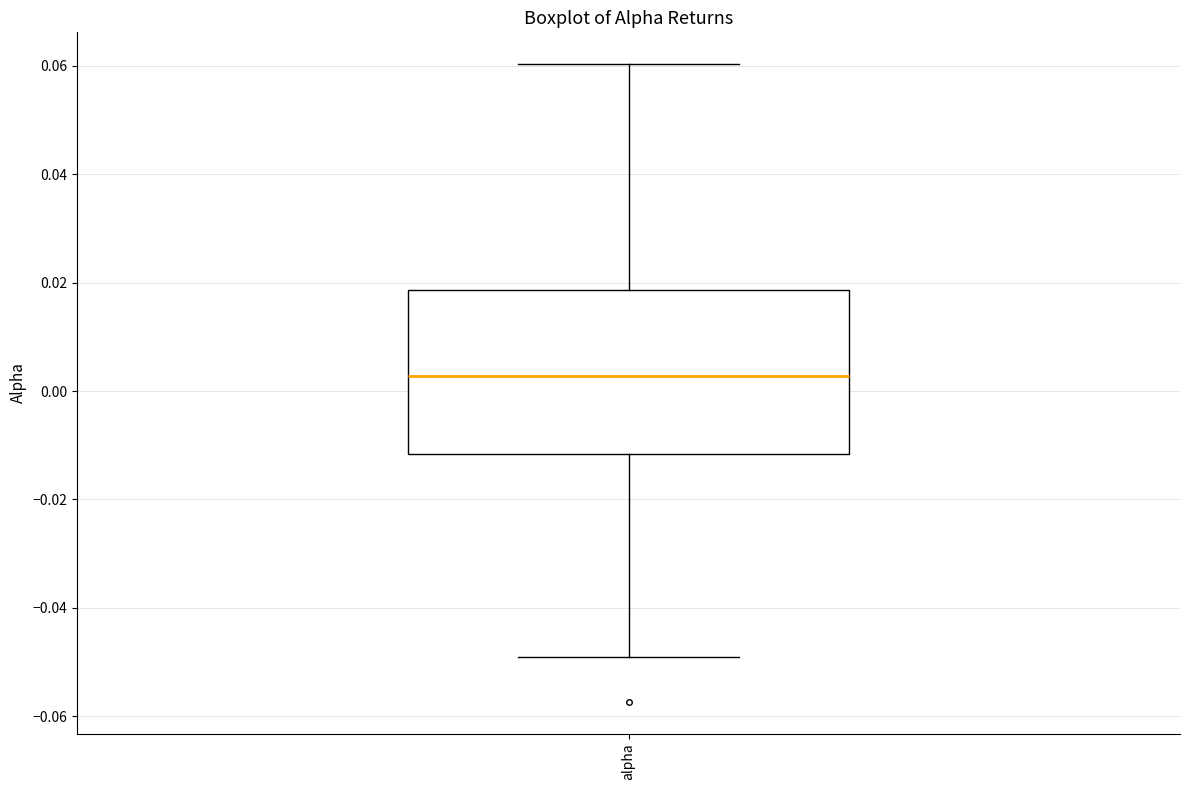

Where does the upper whisker of the box for alpha end on the y-axis? The values are not printed on the chart, so give them approximately, as read against the axis.

0.060